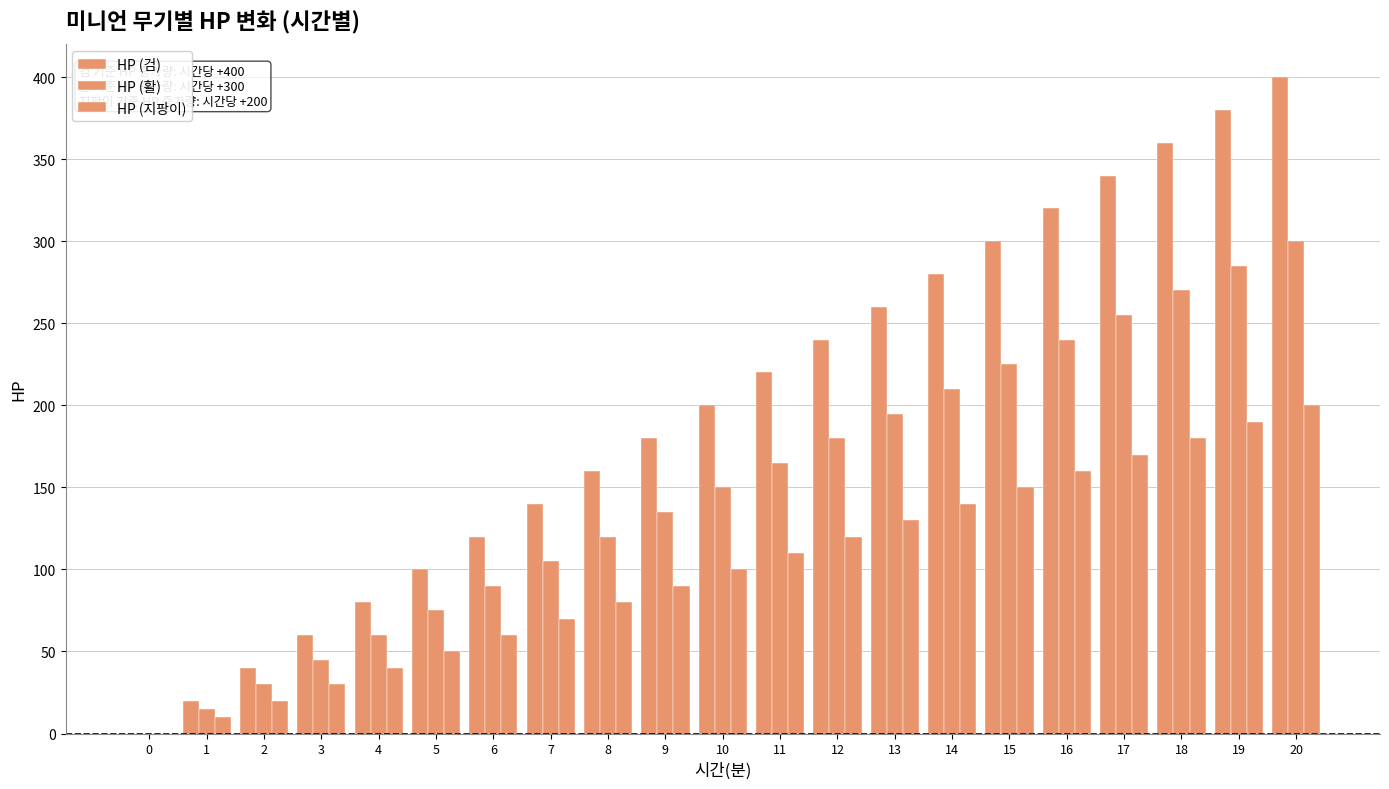

Where is HP (검) nearest to the value 200?

10